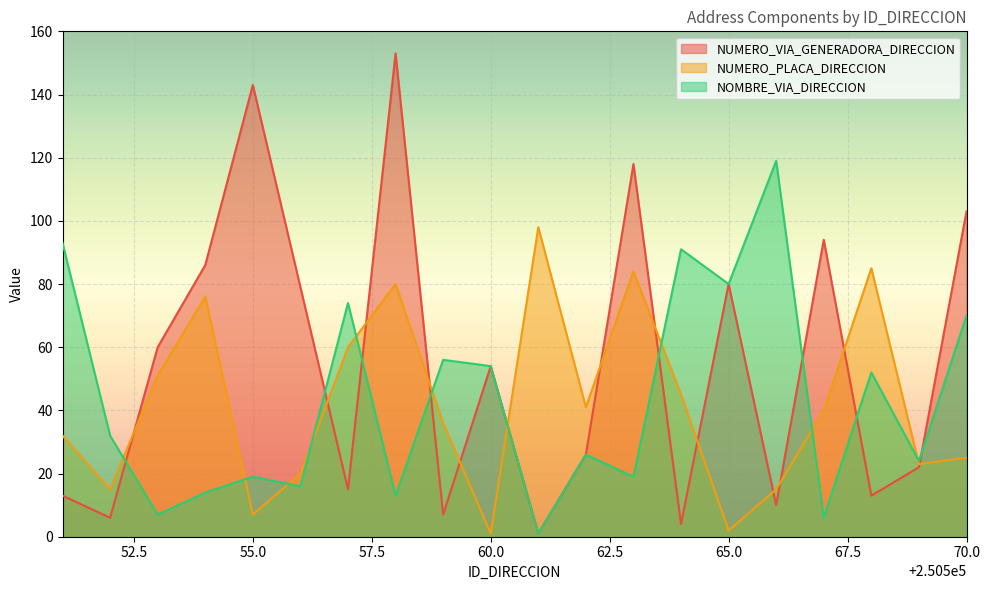

At how many categories does at least one series exceed 92?

8